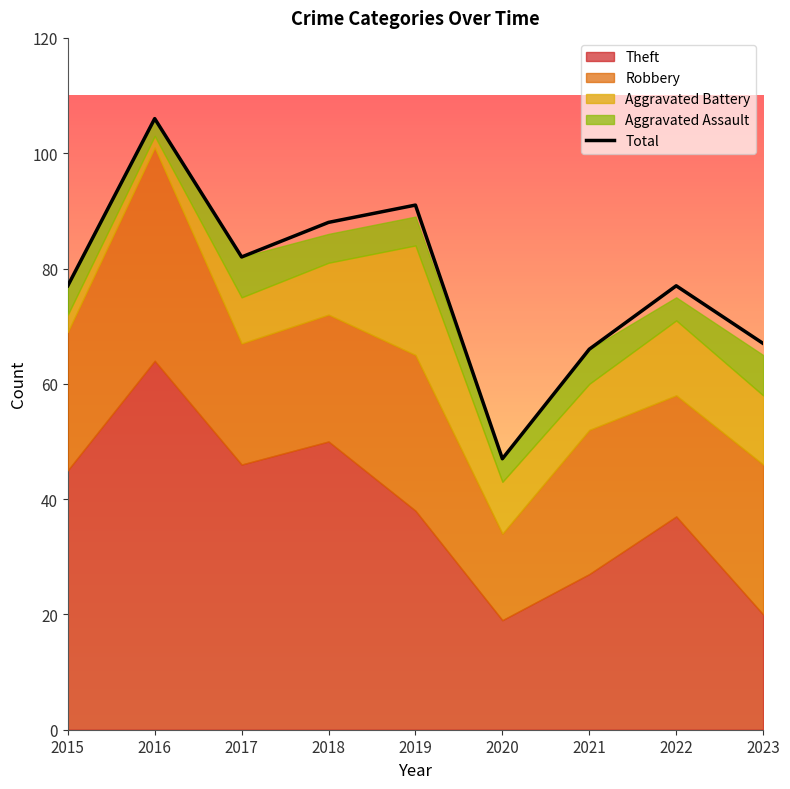

What is the value of the 7th point from the left?

66